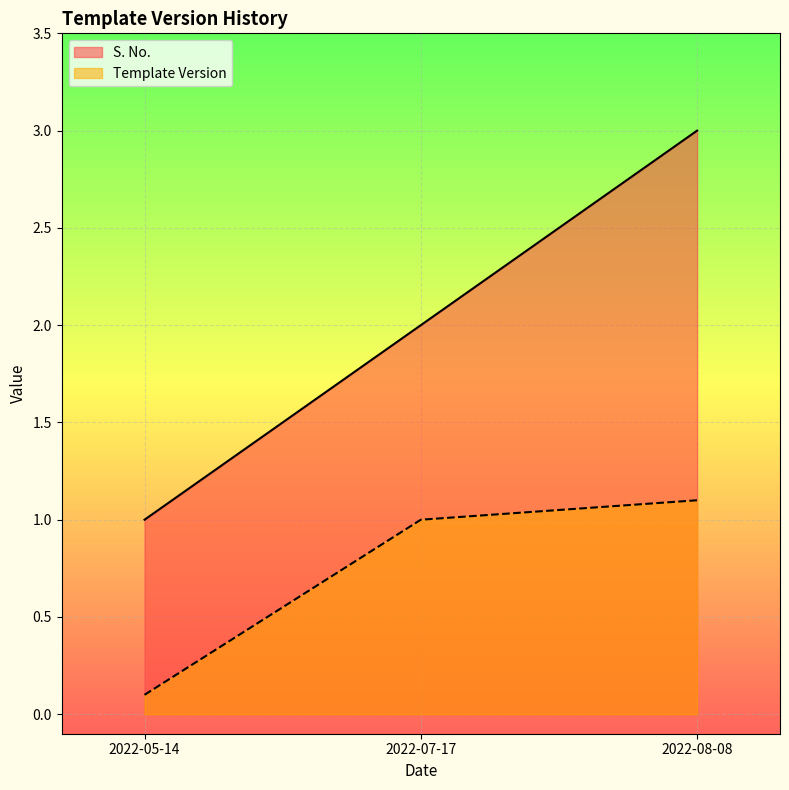

Which label corresponds to the smallest value in the chart?

2022-05-14